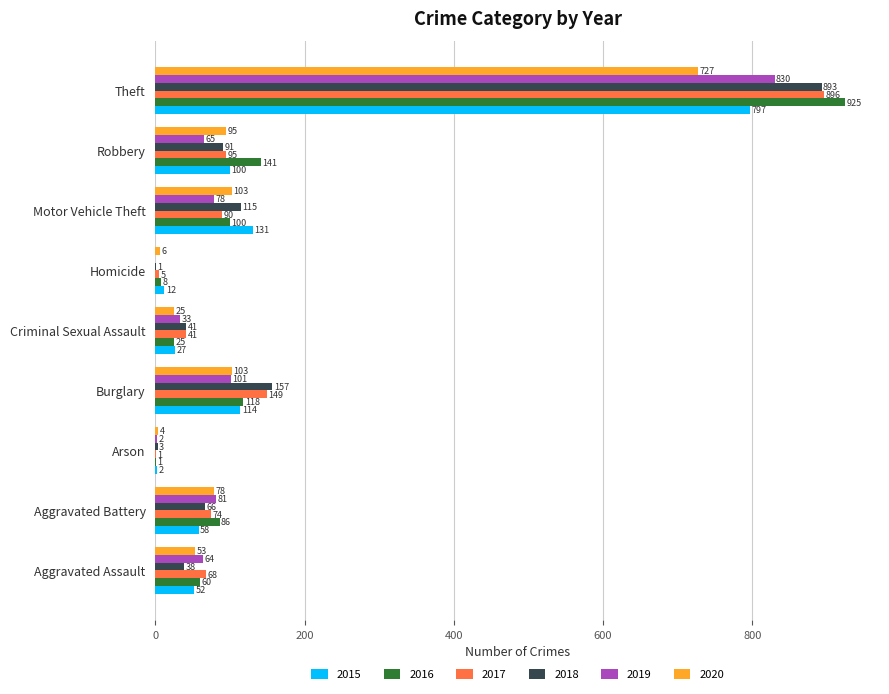

Is the value of 2020 at Theft greater than the value of 2015 at Robbery?

Yes